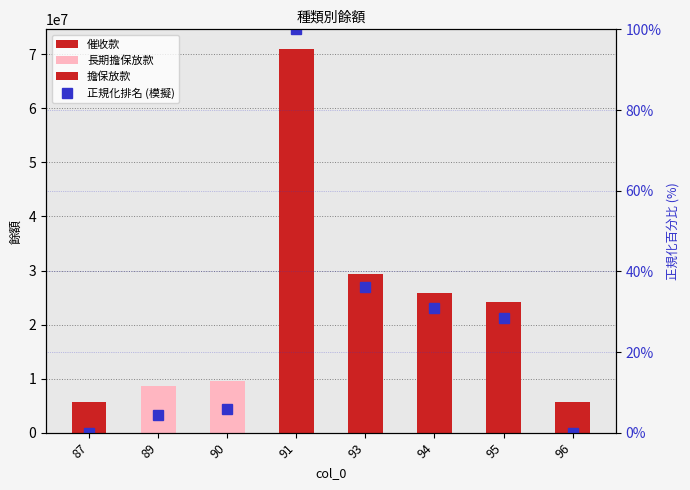

How many values are below 28?

4